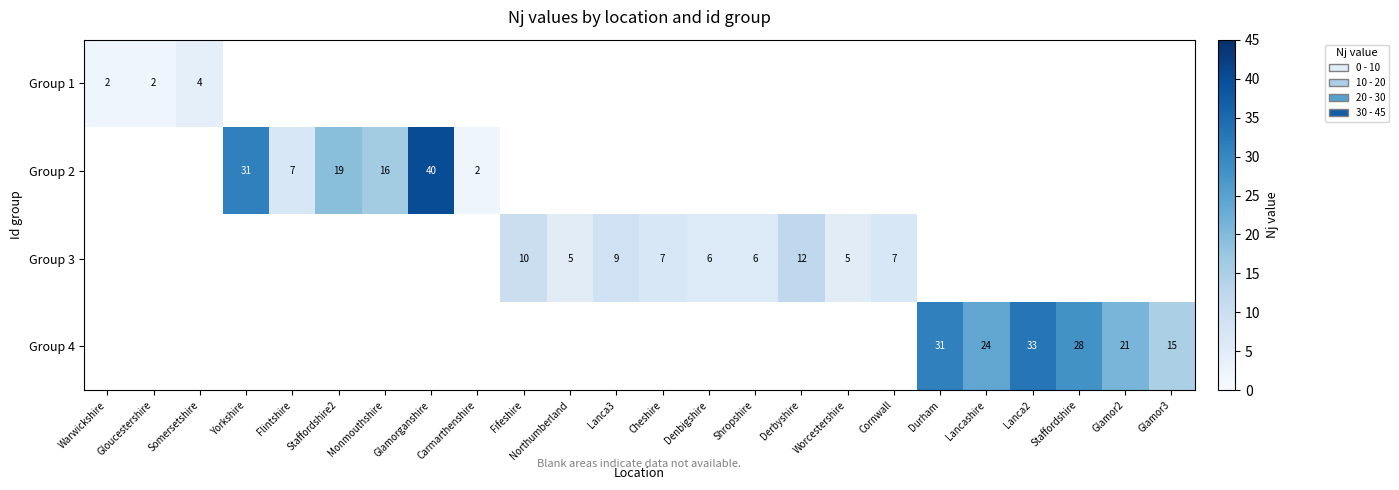

At how many categories does at least one series exceed 32?

2